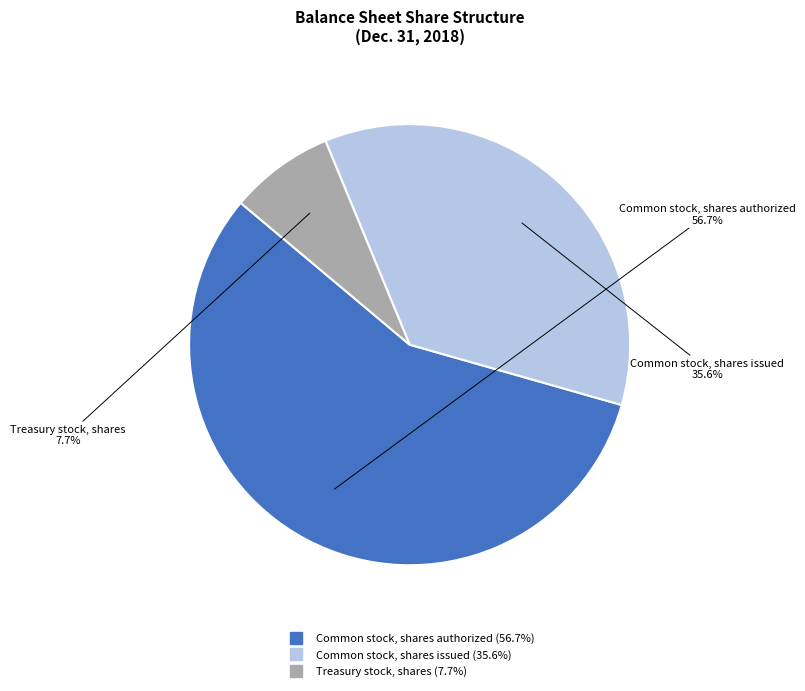

What is the ratio of the value at Common stock, shares authorized to the value at Treasury stock, shares?

7.4